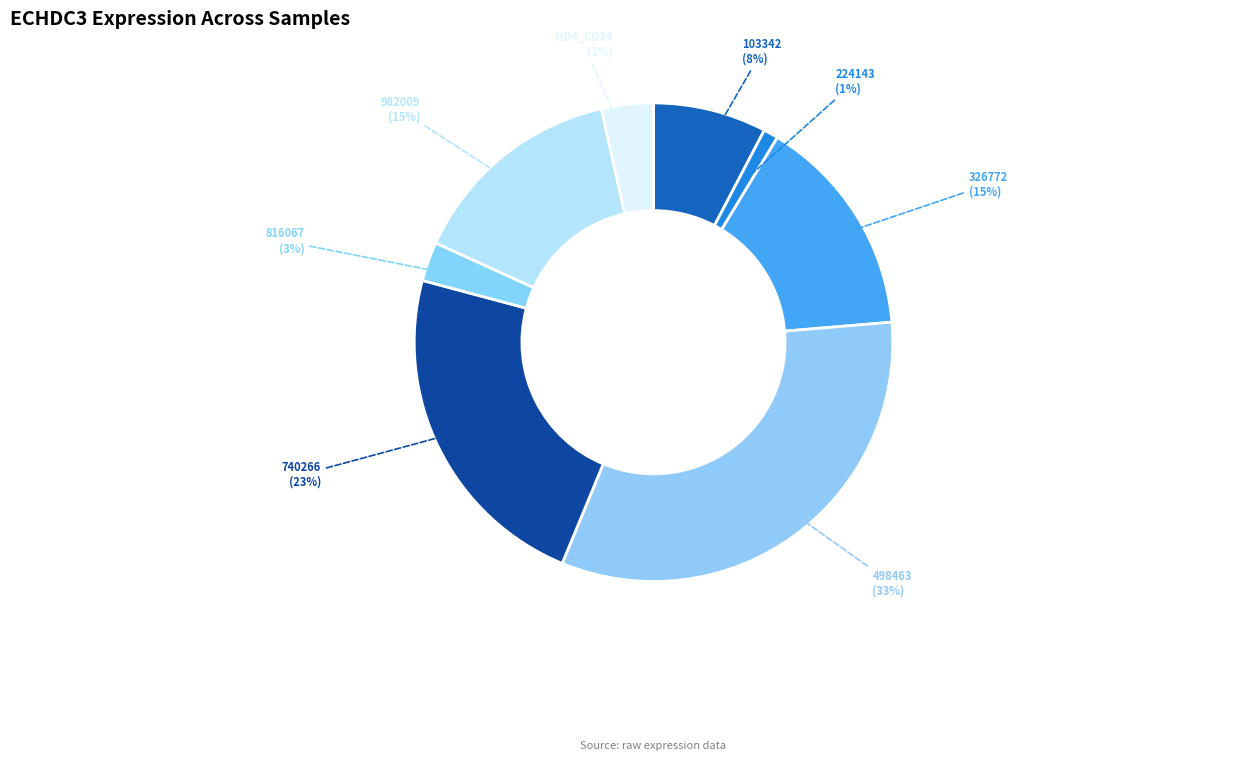

How many slices are in this pie chart?

8